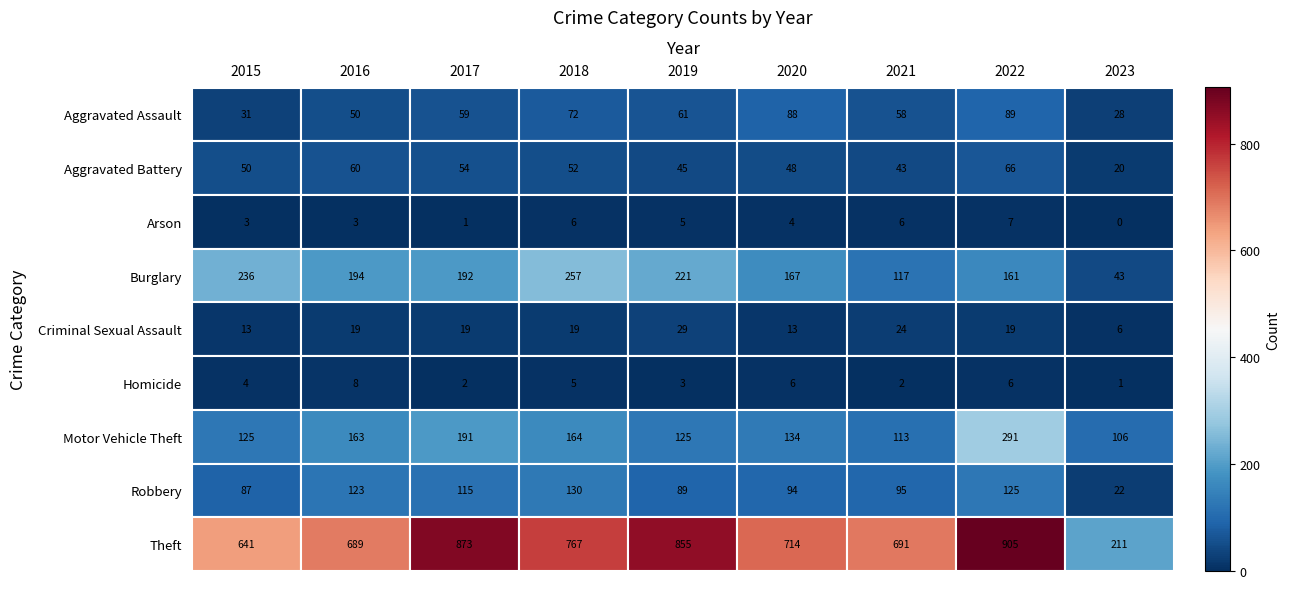

Count the number of data series in this chart.

9